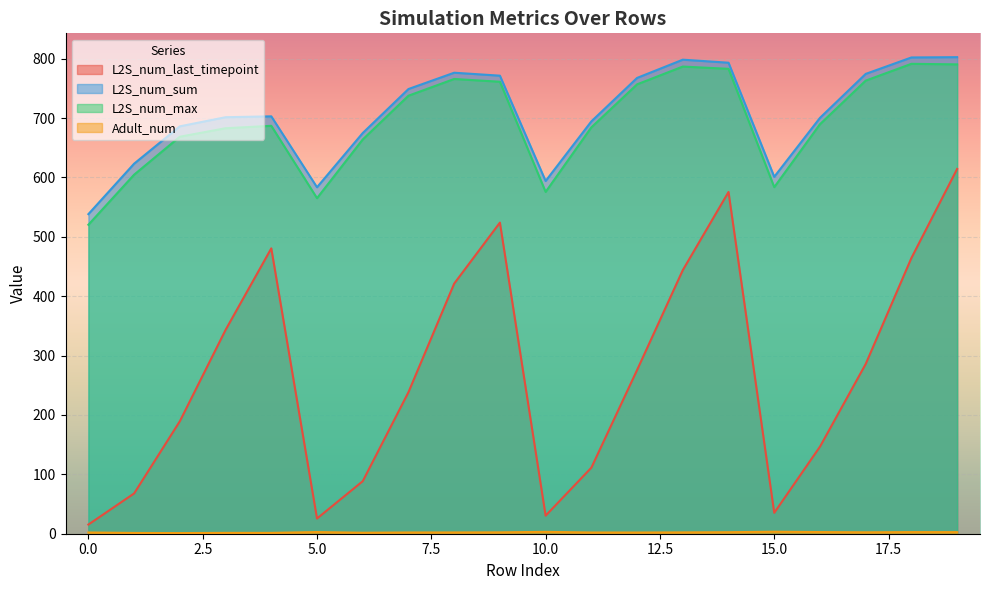

In L2S_num_last_timepoint, how many points are lower than both neighbors (excluding endpoints)?

3